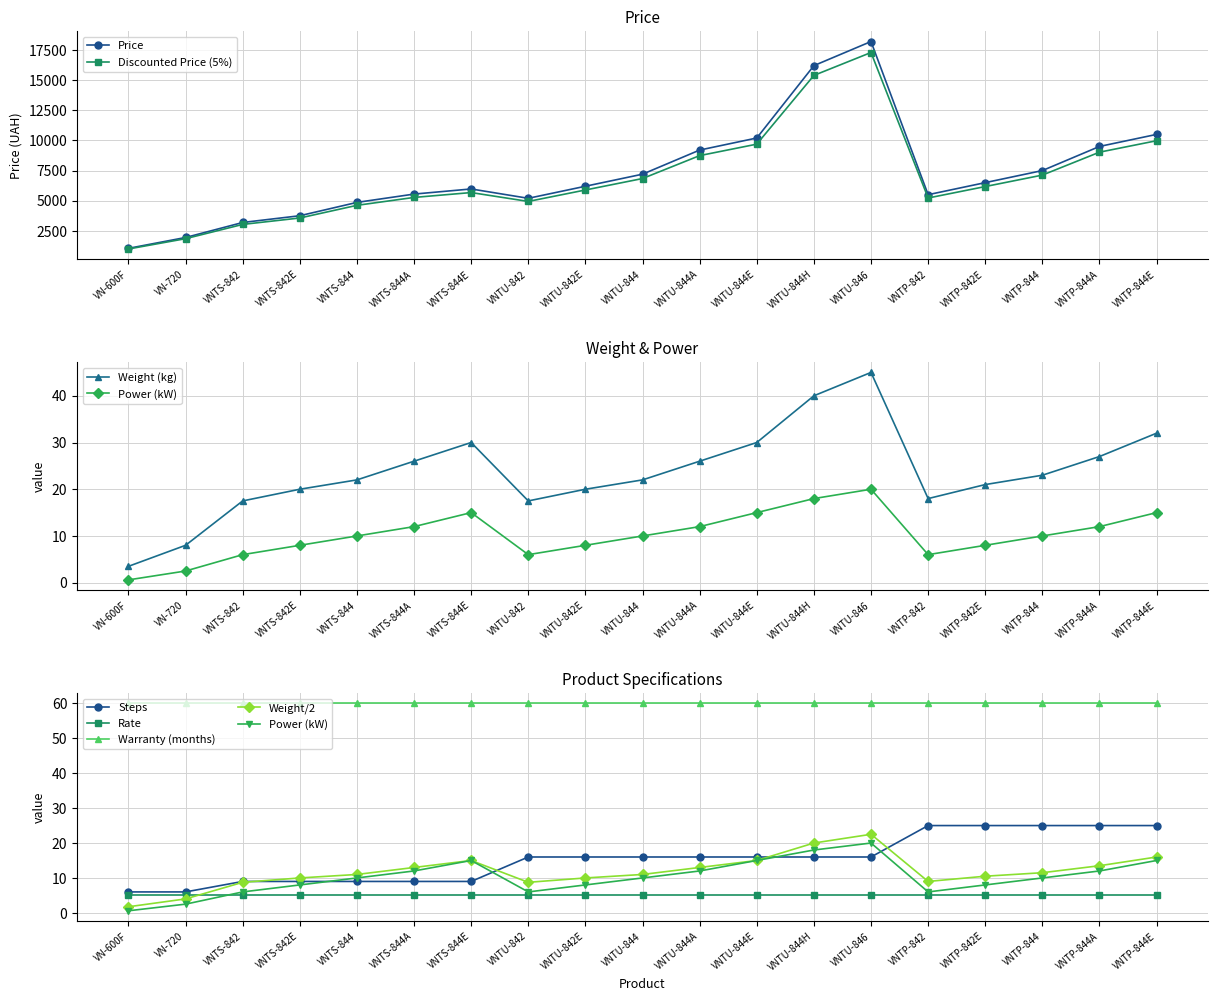

What position from the right is VNTU-842E?

11